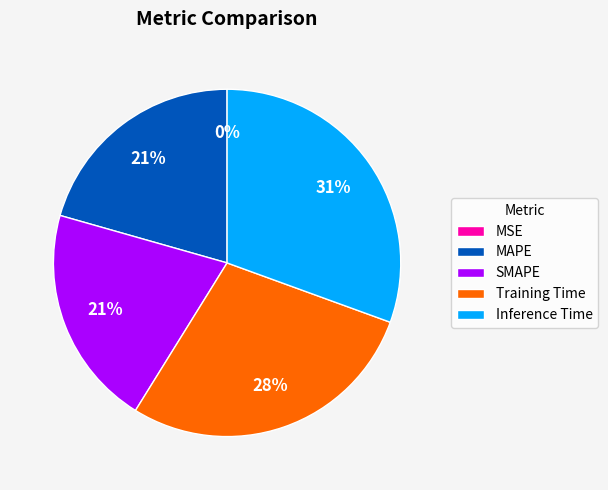

To the nearest percent, what portion does MAPE represent?

21%